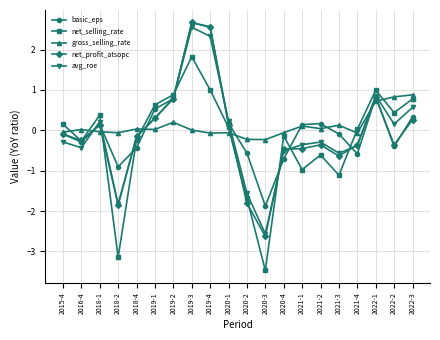

At which category is the sum across all series the highest?

2019-3